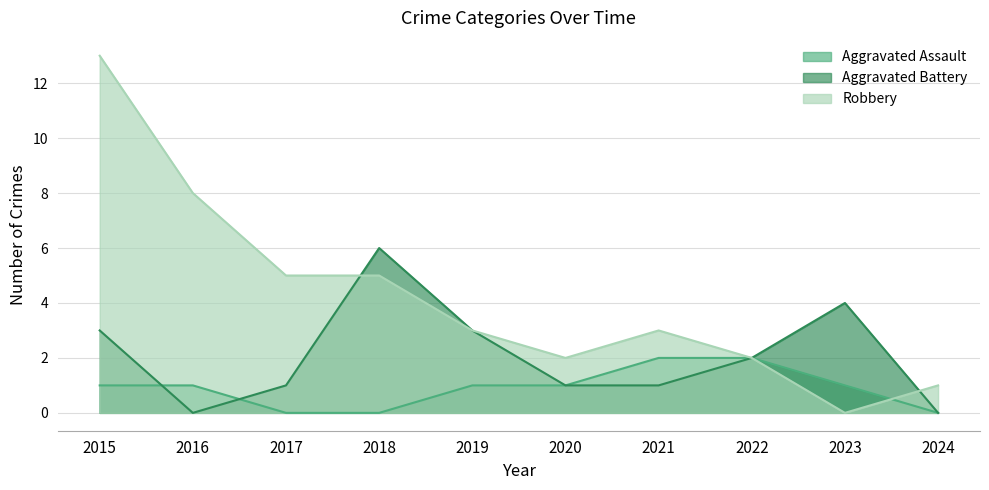

What is the total value across all series at 2017?

6